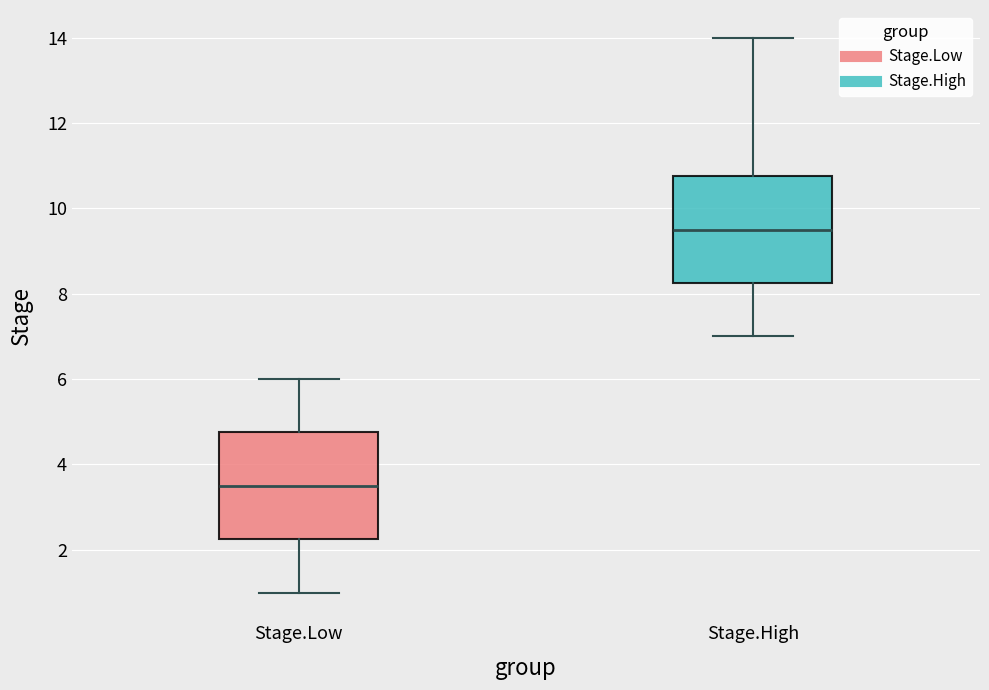

Reading left to right, read every box against the y-axis: the position of its median line, the range the box covers, and the ends of its whiskers. The values are not printed on the chart, so give them approximately, as read against the axis.

Stage.Low: median 3.6, box 2.2 to 4.8, whiskers 1.0 to 6.0
Stage.High: median 9.6, box 8.2 to 10.8, whiskers 7.0 to 14.0